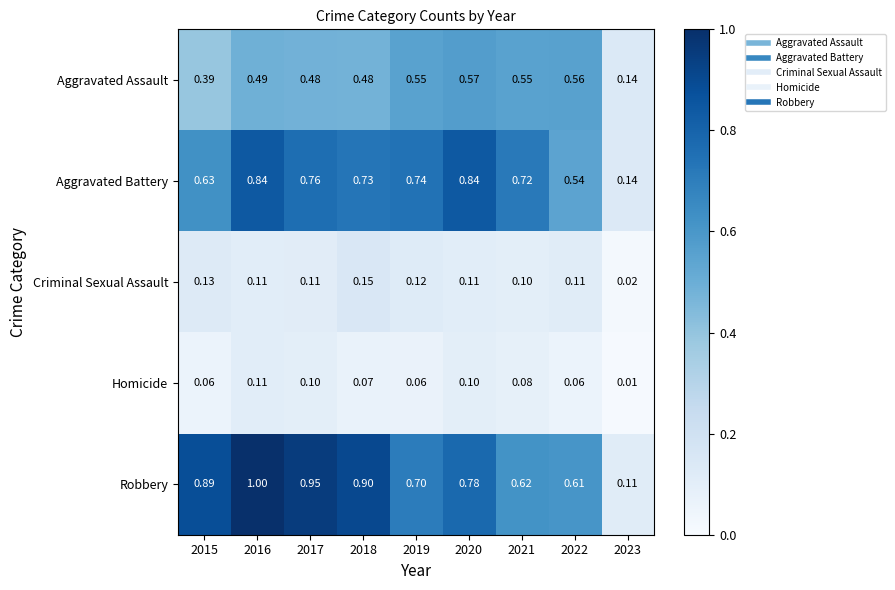

Which series has the largest total across all categories?

Robbery